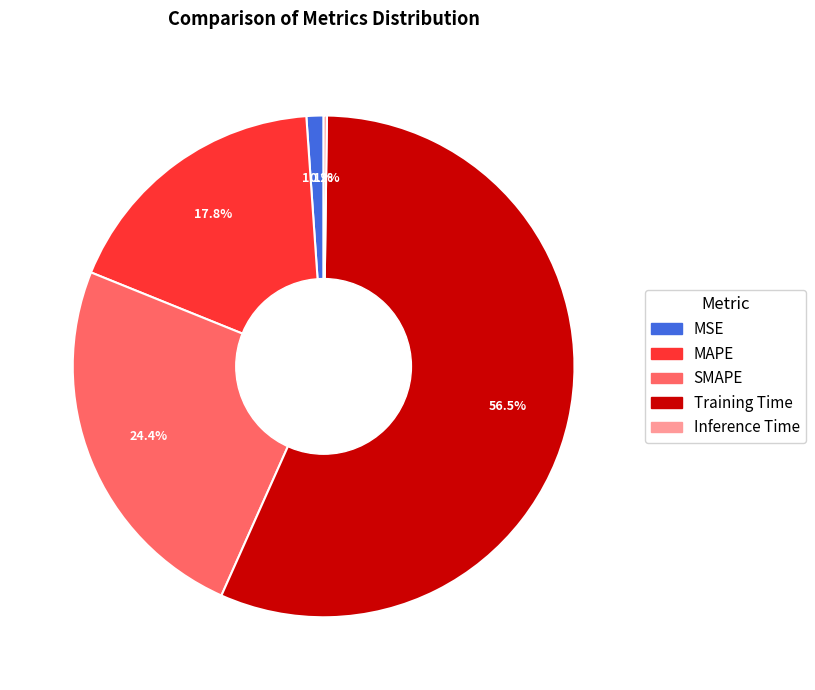

Is there any slice that represents more than half of the pie?

Yes